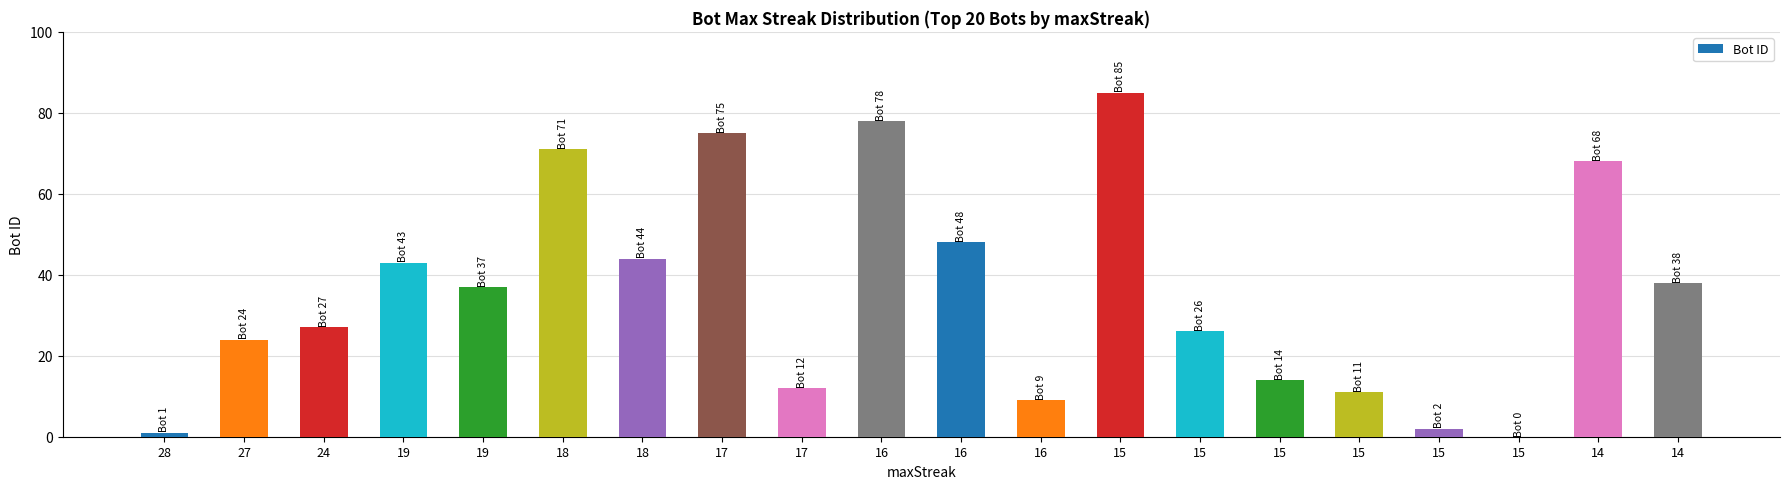

How many categories are shown in the chart?

20